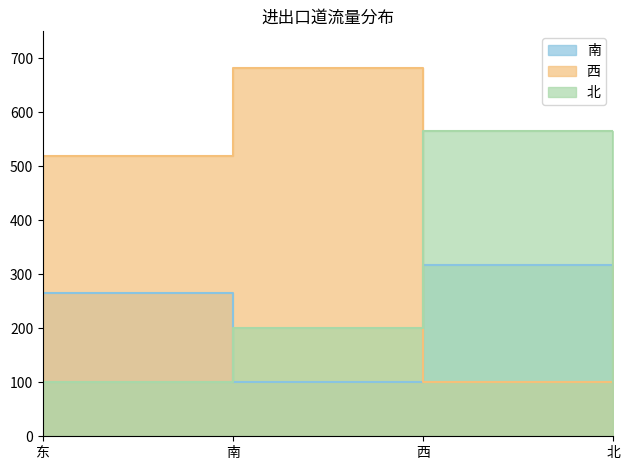

Which has a higher value, 北 or 南?

北